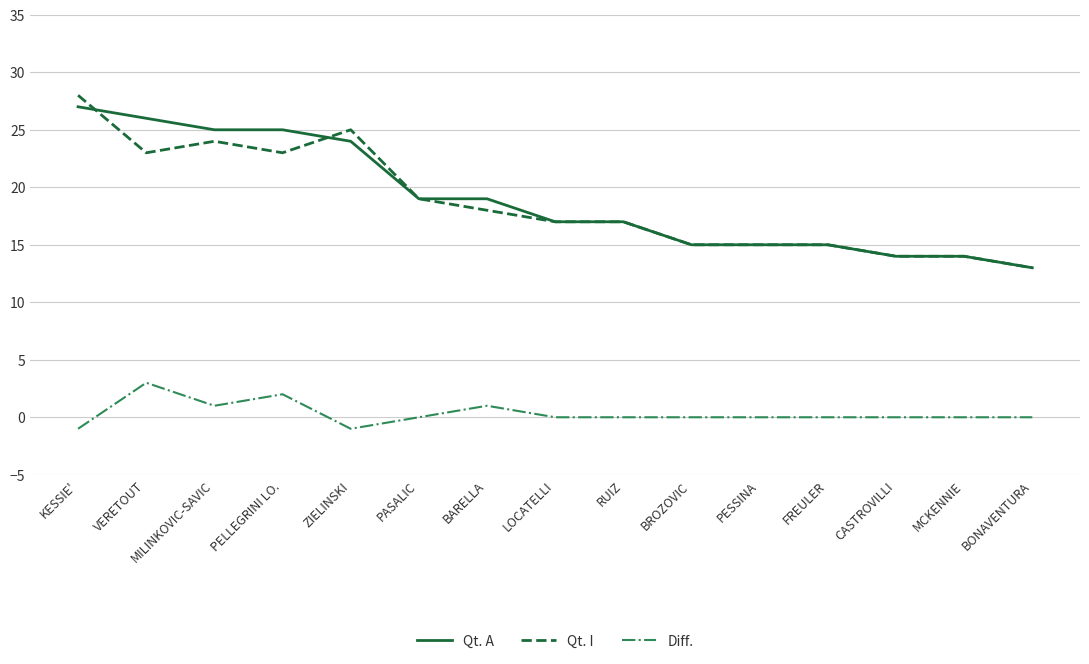

True or false: Diff. has a value of 0 at MCKENNIE.

True